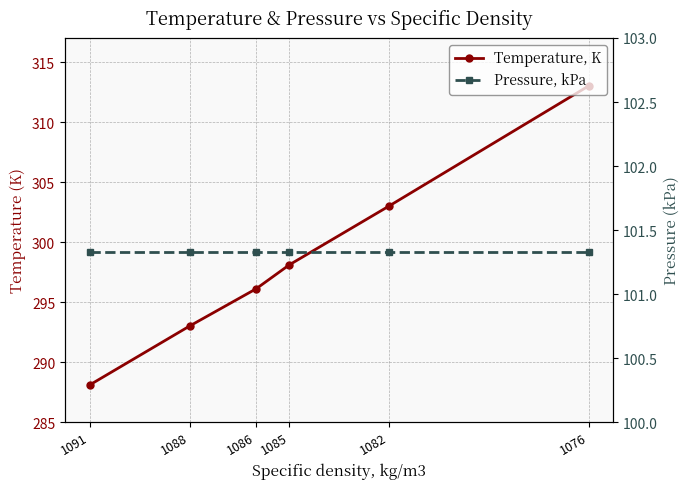

True or false: Temperature, K has more than 2 interior local peaks.

False